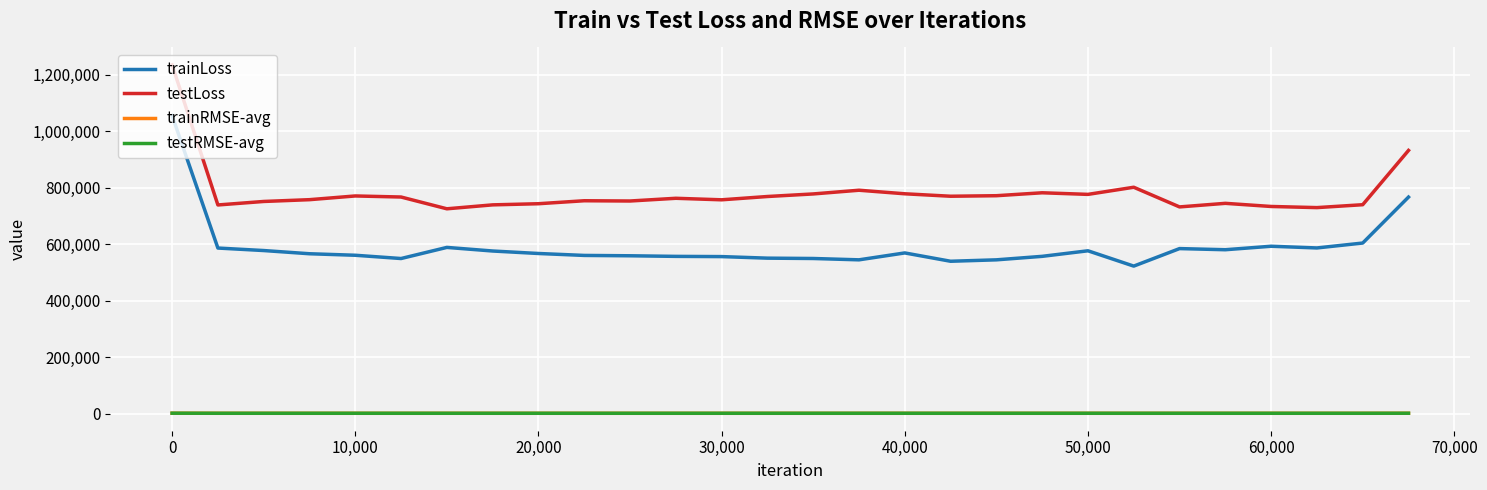

What are all the series names shown in the legend?

trainLoss, testLoss, trainRMSE-avg, testRMSE-avg